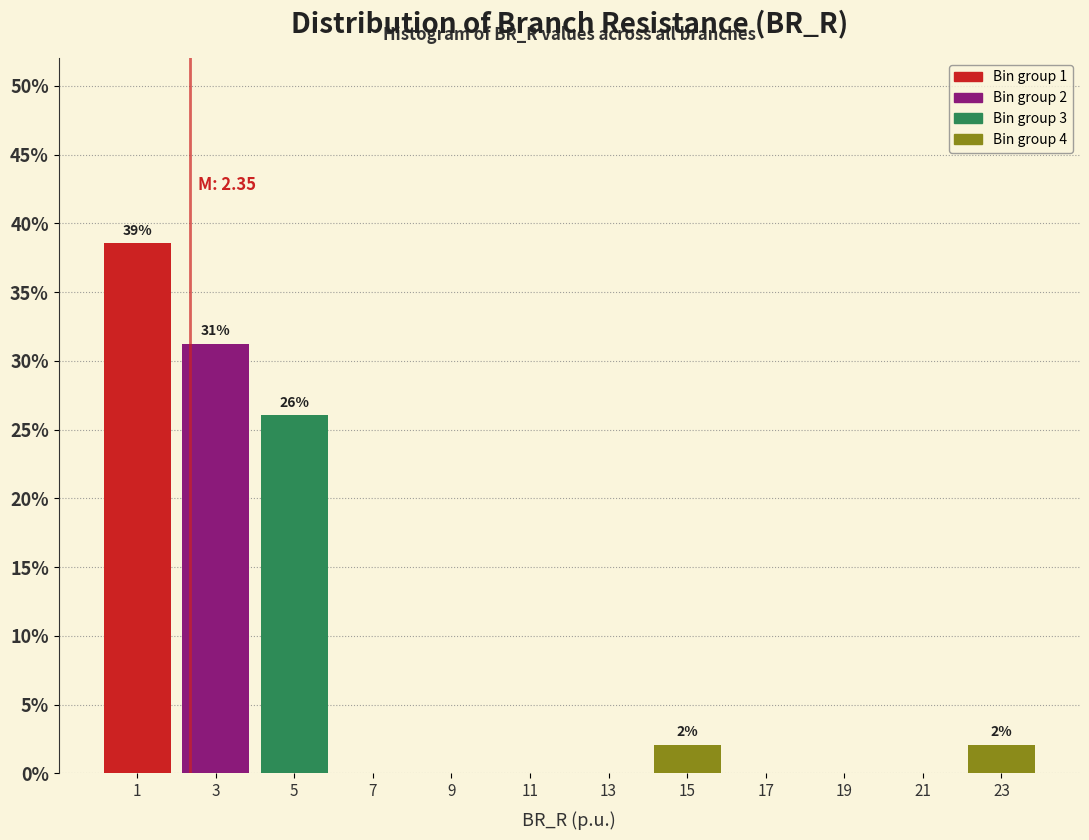

Which range on the x-axis has the tallest bar?

0 to 2